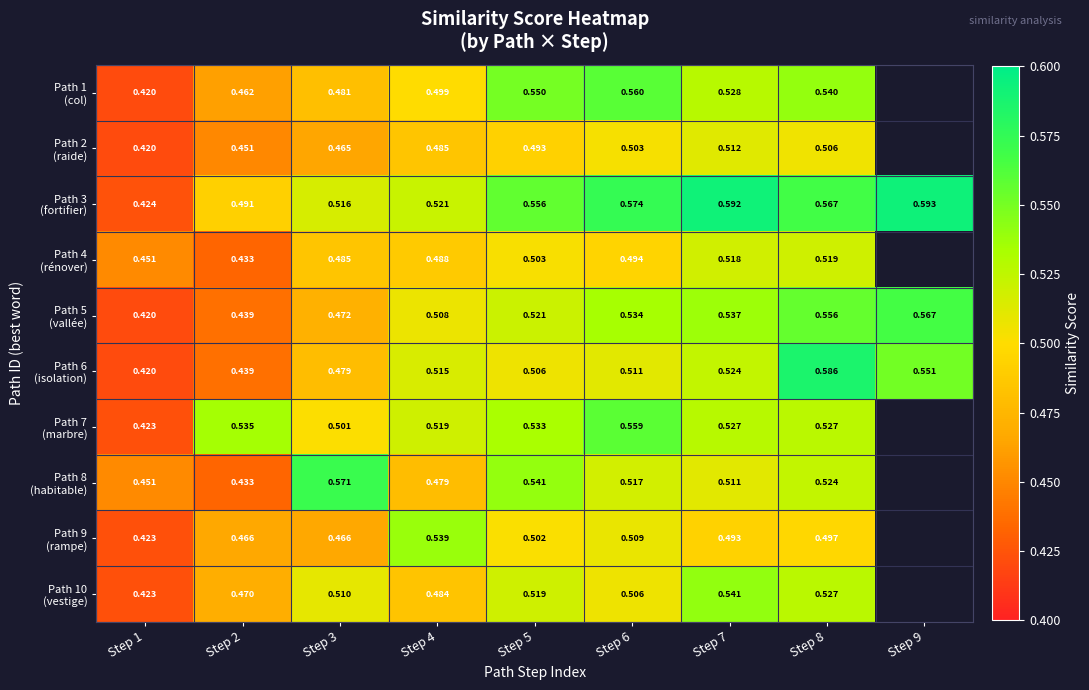

How many series are shown in this chart?

10